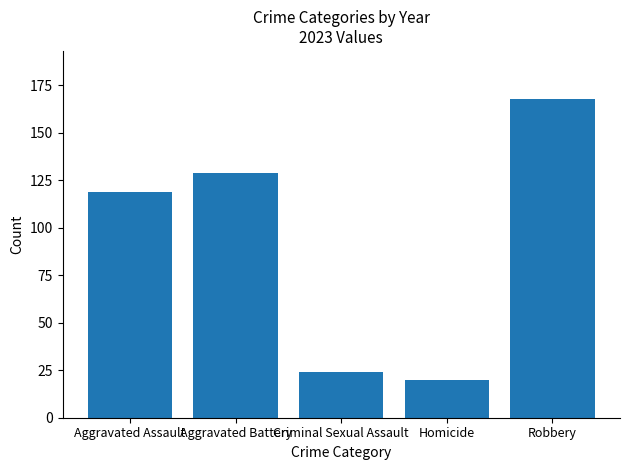

The value at Aggravated Battery is 216. True or false?

False